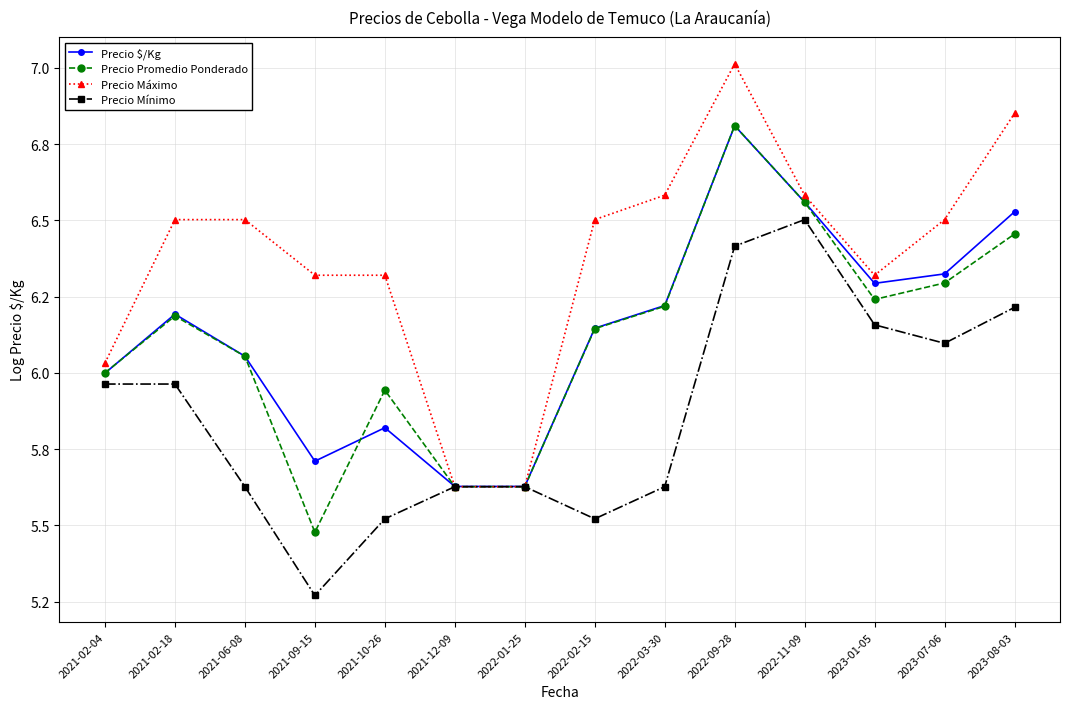

Does the chart have visible grid lines?

Yes